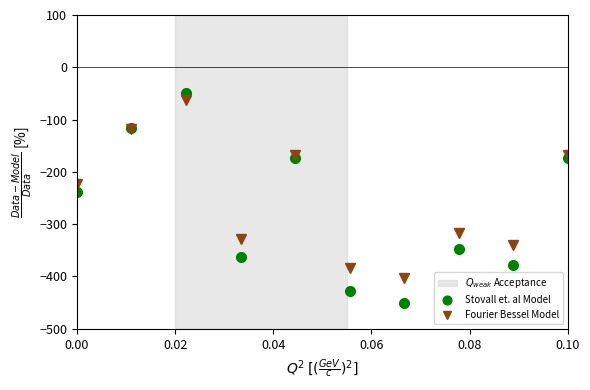

True or false: Stovall et. al Model and Fourier Bessel Model cross at least once.

True